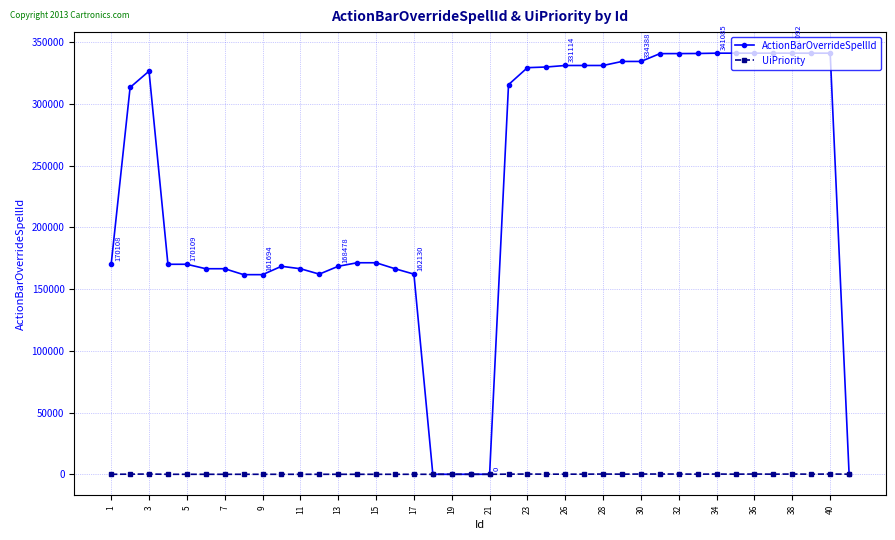

What is the maximum value shown in the chart?

341093